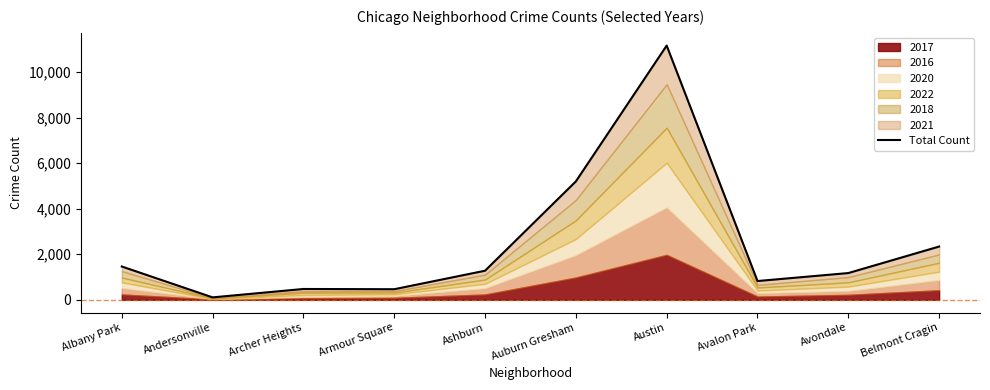

At which label does the data first exceed 1278?

Albany Park